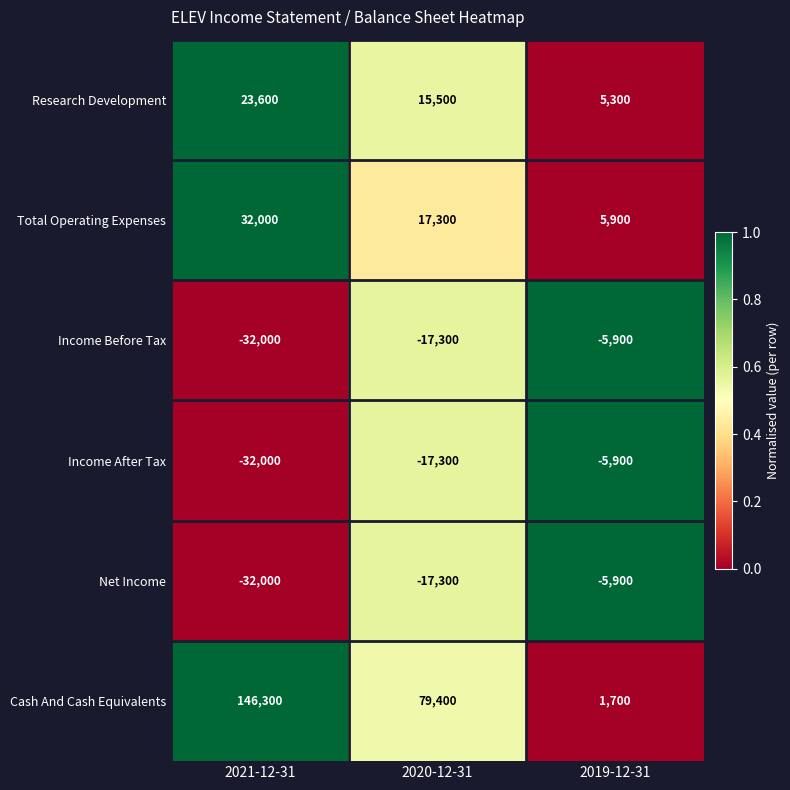

Which series has the largest total across all categories?

Cash And Cash Equivalents